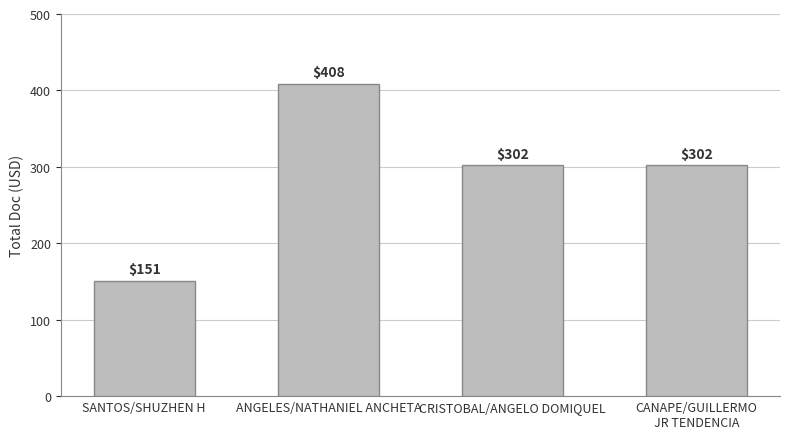

What is the label of the 2nd bar from the left?

ANGELES/NATHANIEL ANCHETA